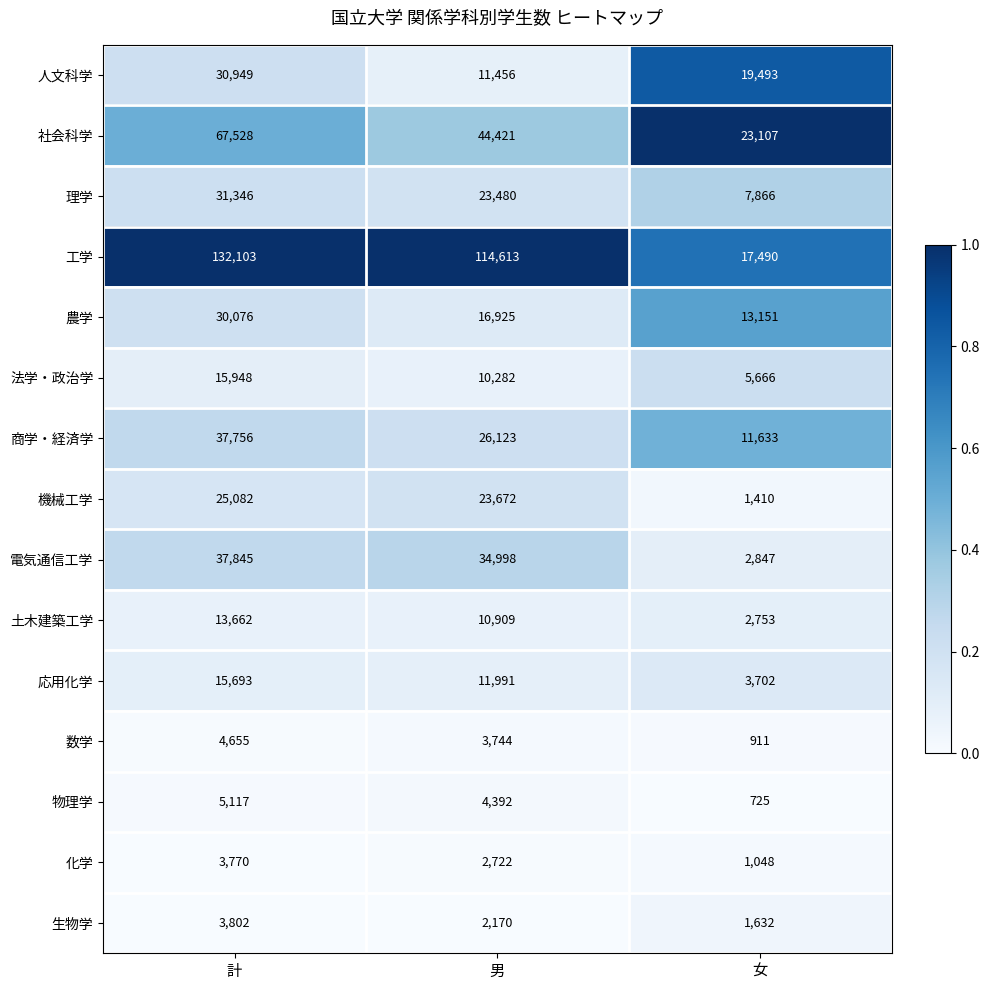

True or false: 電気通信工学 has a value of 1387 at 女.

False